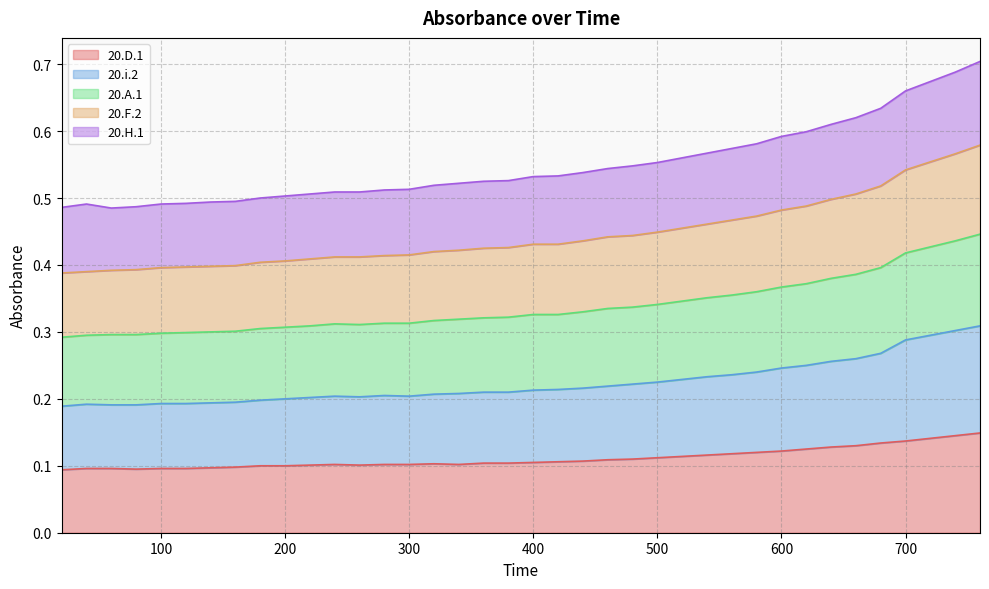

Count the 20.A.1 values in the range 0 to 1.

38